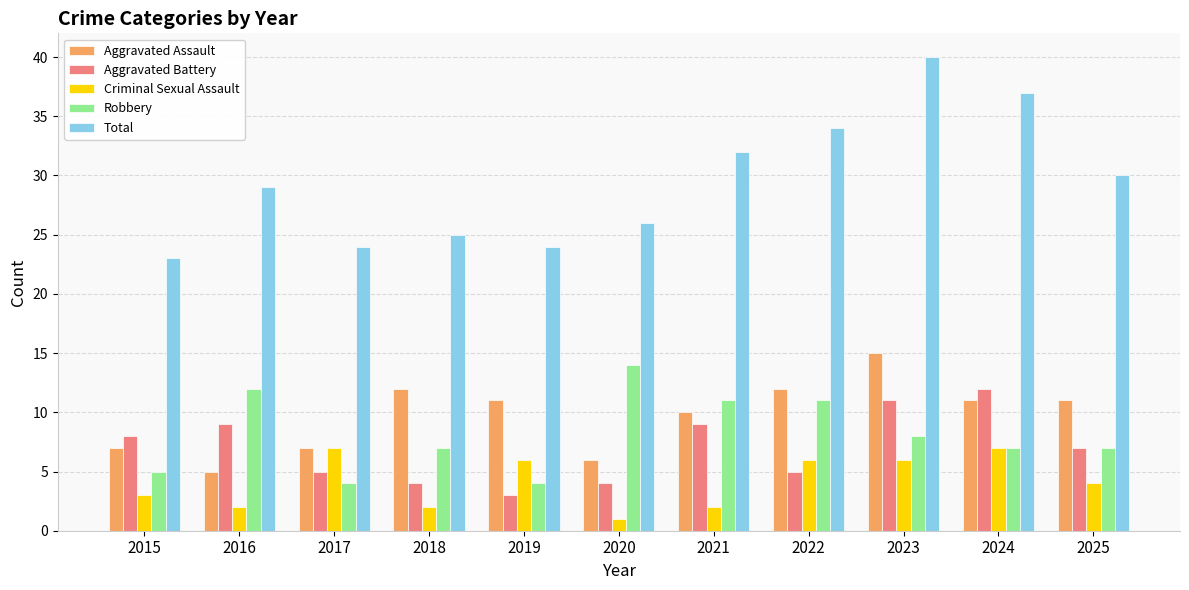

Count the number of data series in this chart.

5